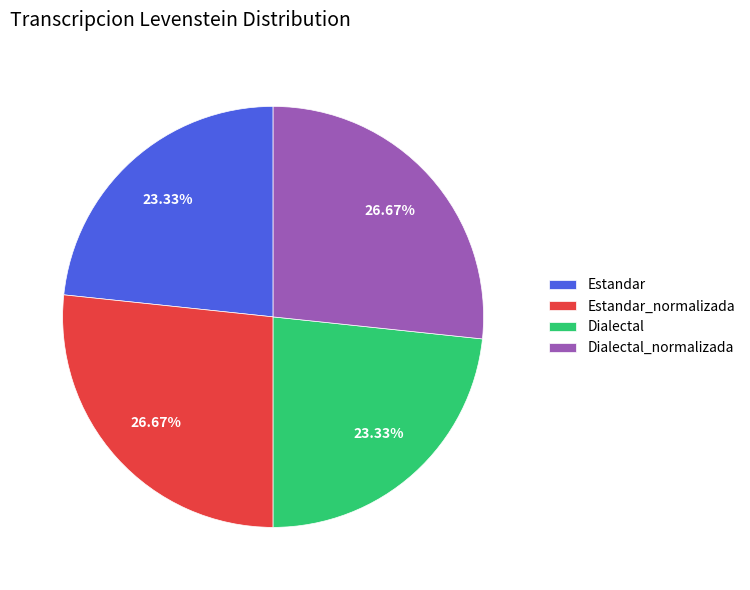

How many segments does this pie chart have?

4